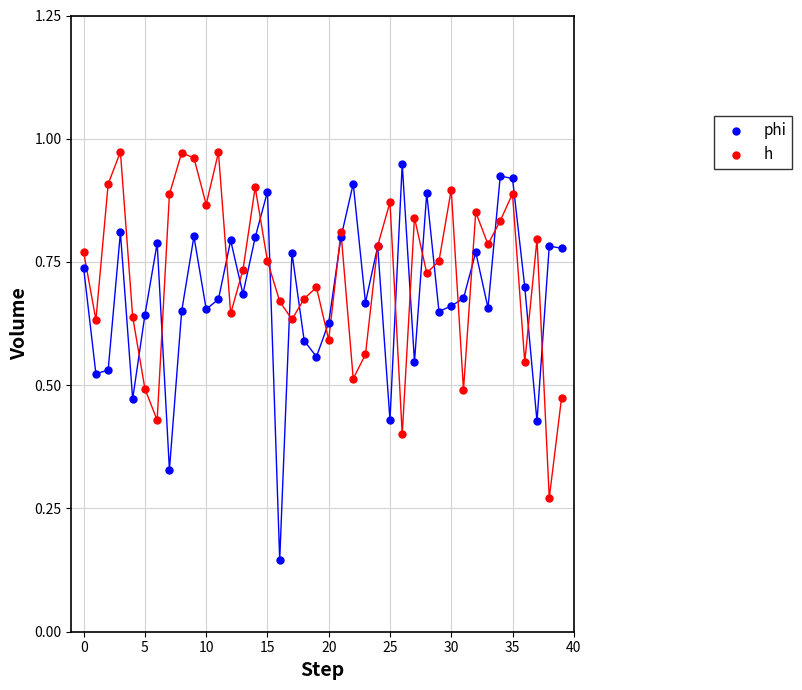

What are all the series names shown in the legend?

phi, h